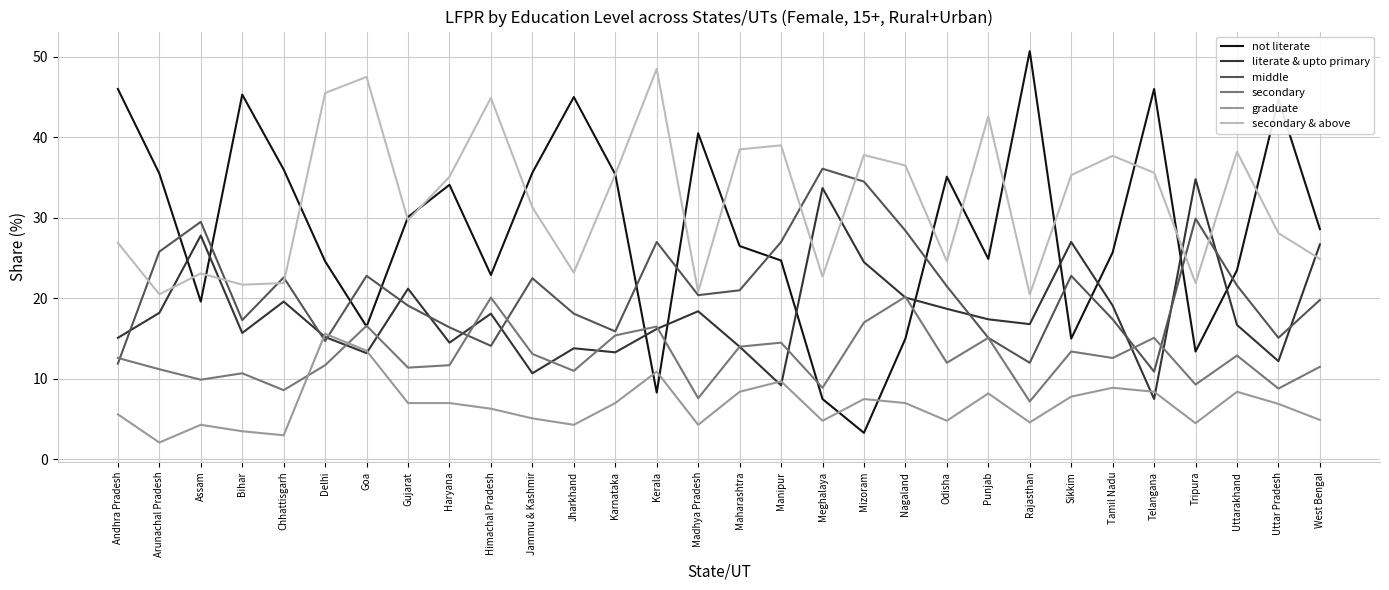

What is the approximate value of middle at Chhattisgarh?

22.6